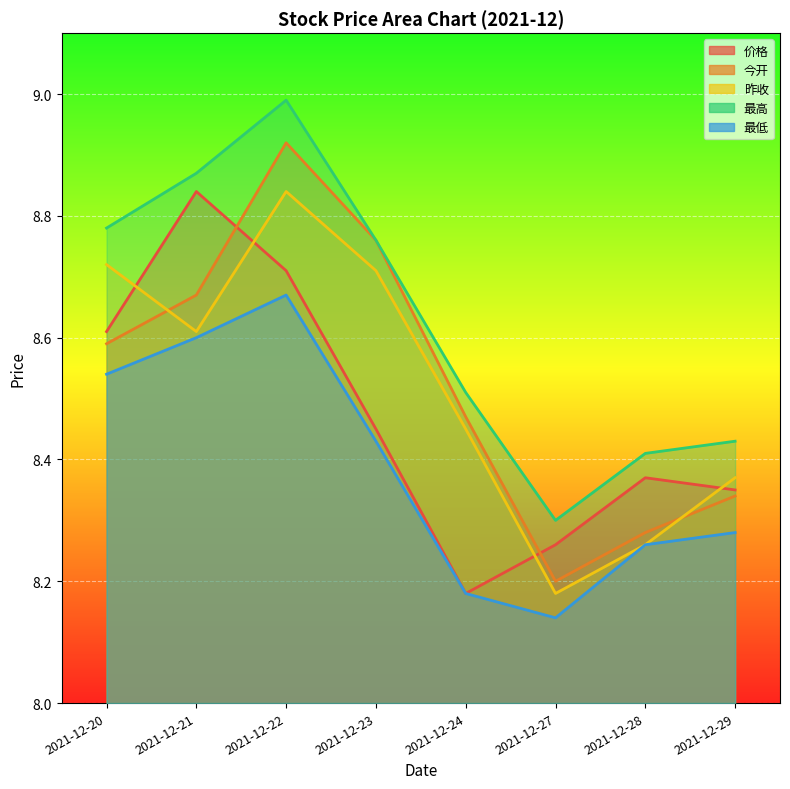

True or false: 最低 and 最高 intersect in this chart.

False